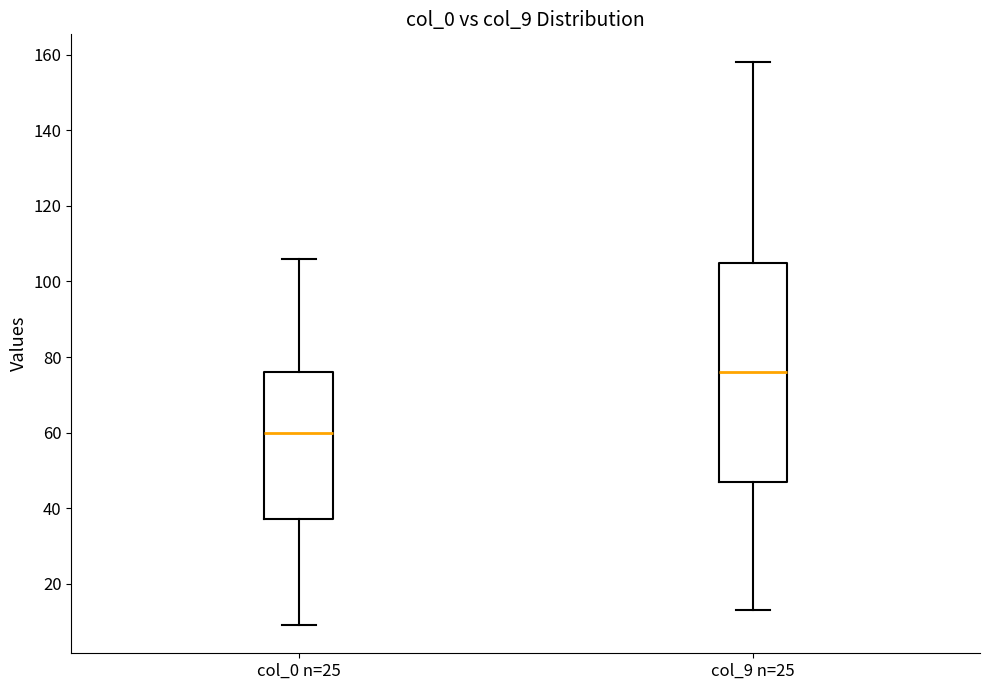

Comparing the boxes themselves (not the whiskers), which one is the tallest?

col_9 n=25